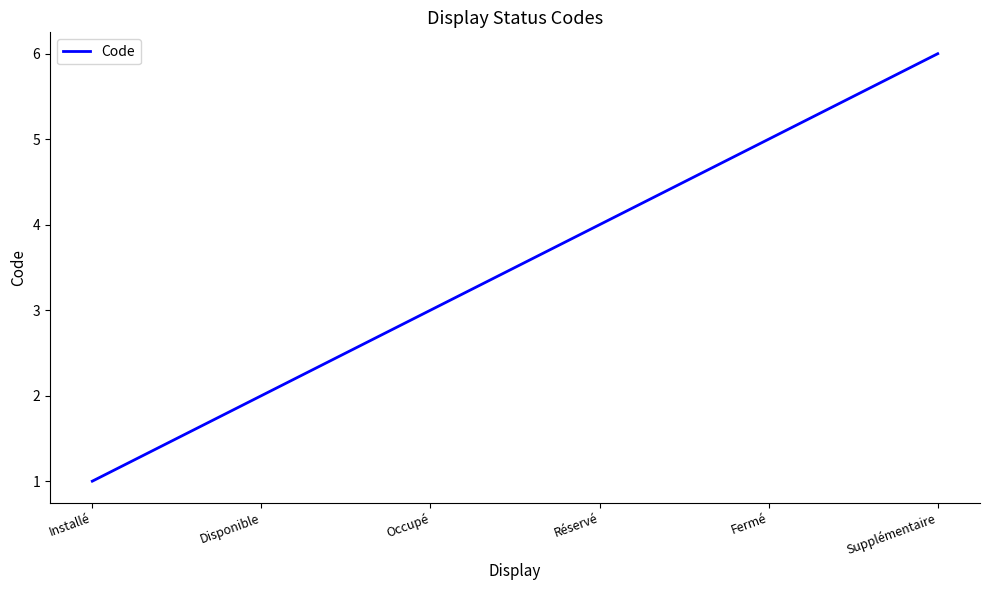

What is the smallest value displayed?

1